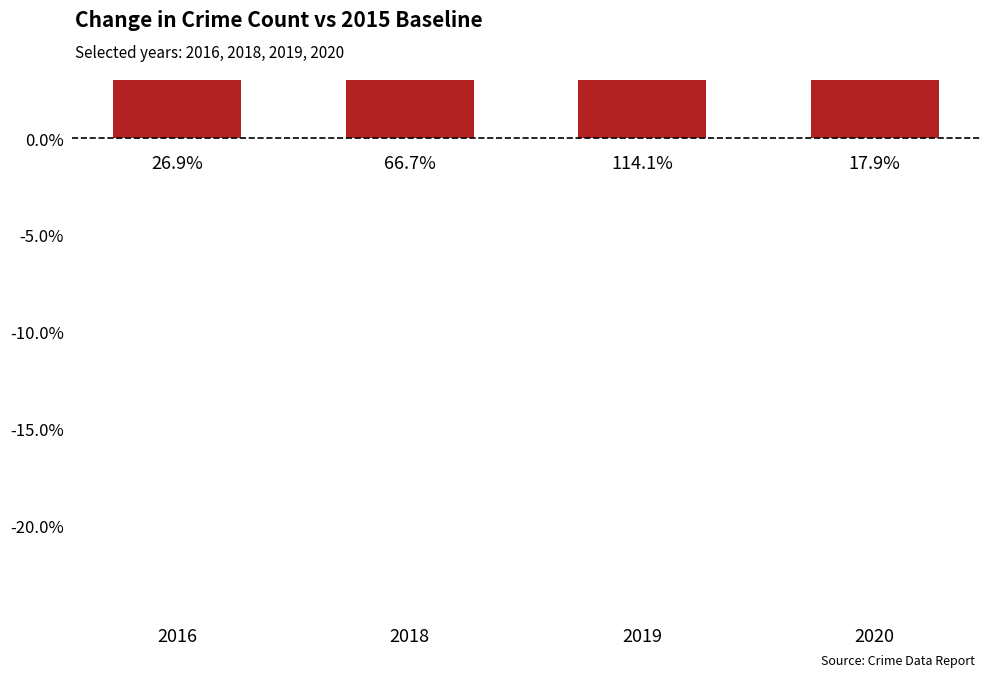

Which has a higher value, 2016 or 2018?

2018